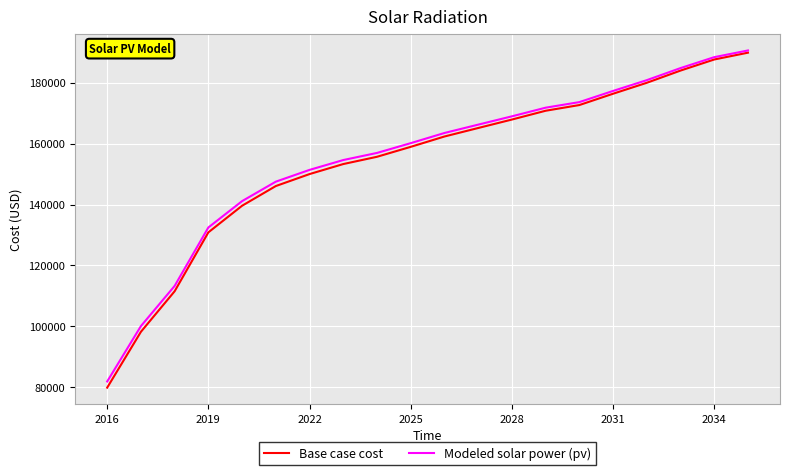

Reading left to right, what are all the values shown in this chart?

Base case cost: 79885.5	98211.0	111522.7	130859.3	139597.7	146063.0	149991.7	153280.4	155666.5	158930.7	162323.4	165112.4	167889.9	170776.3	172647.9	176366.3	179956.2	183966.1	187604.1	189843.2
Modeled solar power (pv): 81906.7	100082.9	113275.1	132462.8	141110.7	147499.3	151364.9	154596.6	156931.7	160141.4	163478.6	166217.8	168946.7	171783.5	173613.1	177279.7	180820.9	184781.2	188370.7	190570.9